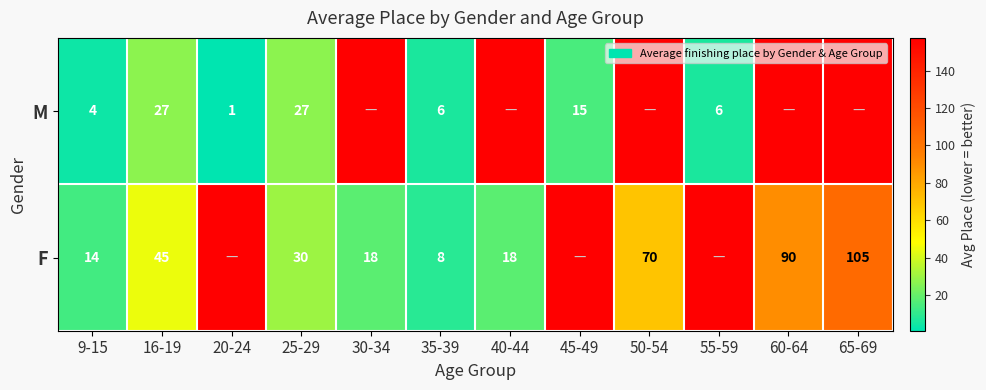

The M series shows 27.0 at 16-19. True or false?

True